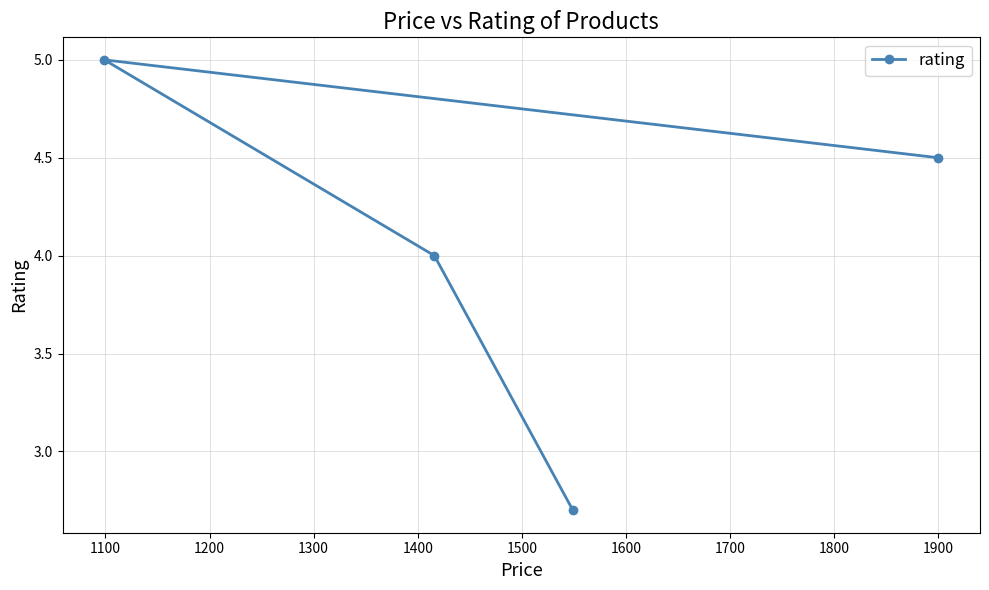

What is the sum of all values?

16.2